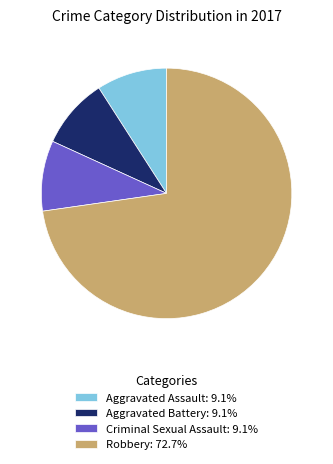

How many slices are in this pie chart?

4